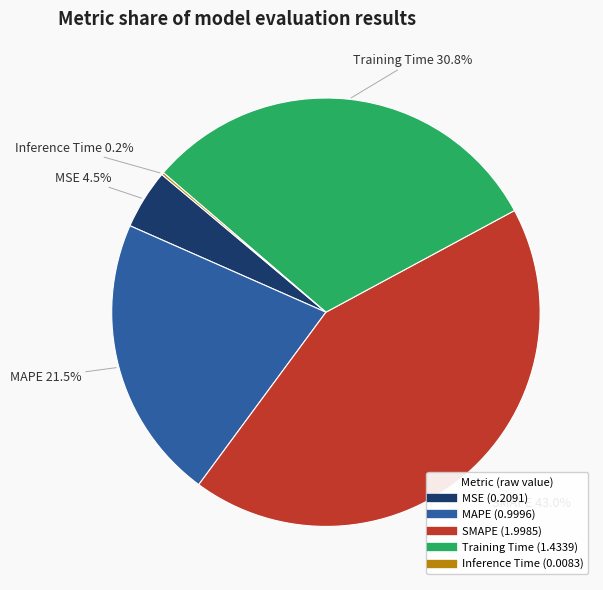

Which slice is the largest?

SMAPE